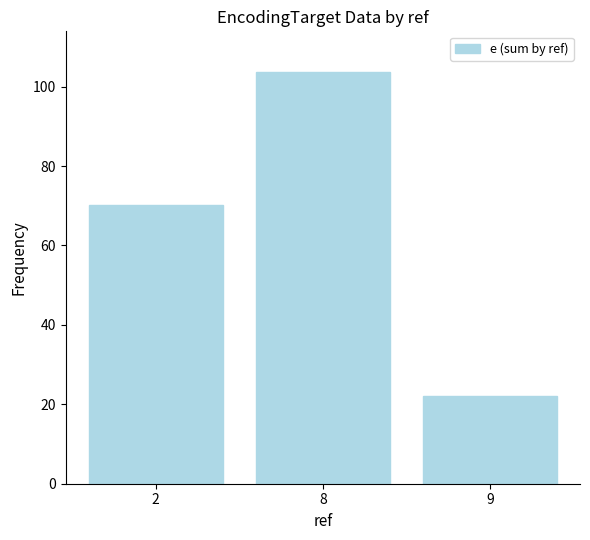

Does the chart contain any negative values?

No